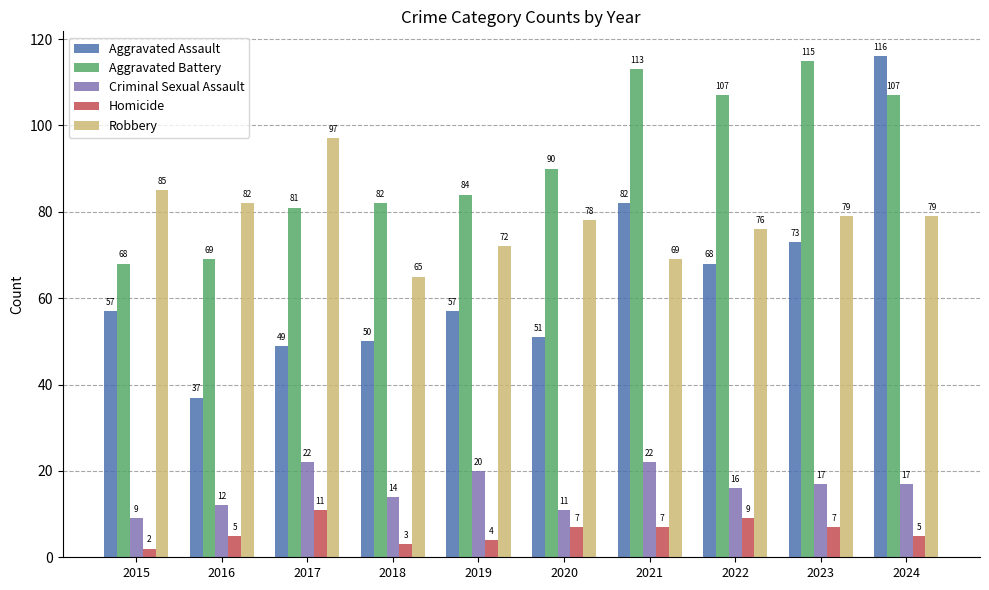

Reading left to right, what are all the values shown in this chart?

Aggravated Assault: 2015=57	2016=37	2017=49	2018=50	2019=57	2020=51	2021=82	2022=68	2023=73	2024=116
Aggravated Battery: 2015=68	2016=69	2017=81	2018=82	2019=84	2020=90	2021=113	2022=107	2023=115	2024=107
Criminal Sexual Assault: 2015=9	2016=12	2017=22	2018=14	2019=20	2020=11	2021=22	2022=16	2023=17	2024=17
Homicide: 2015=2	2016=5	2017=11	2018=3	2019=4	2020=7	2021=7	2022=9	2023=7	2024=5
Robbery: 2015=85	2016=82	2017=97	2018=65	2019=72	2020=78	2021=69	2022=76	2023=79	2024=79